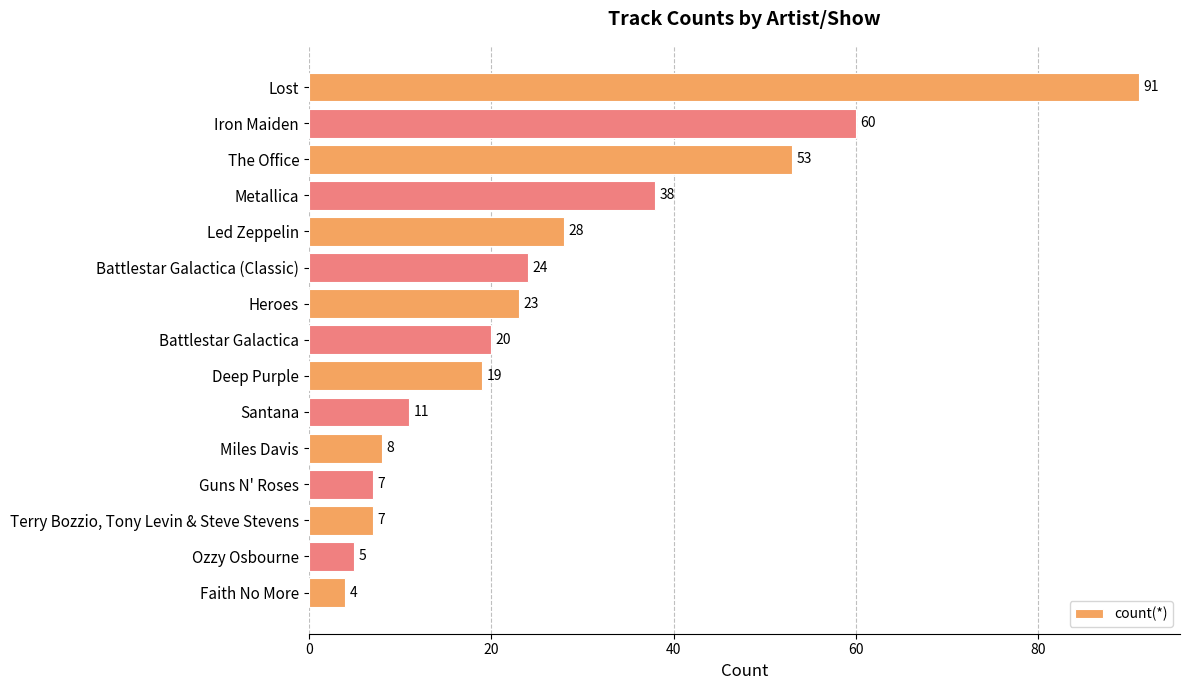

What is the ratio of the value at The Office to the value at Faith No More?

13.2